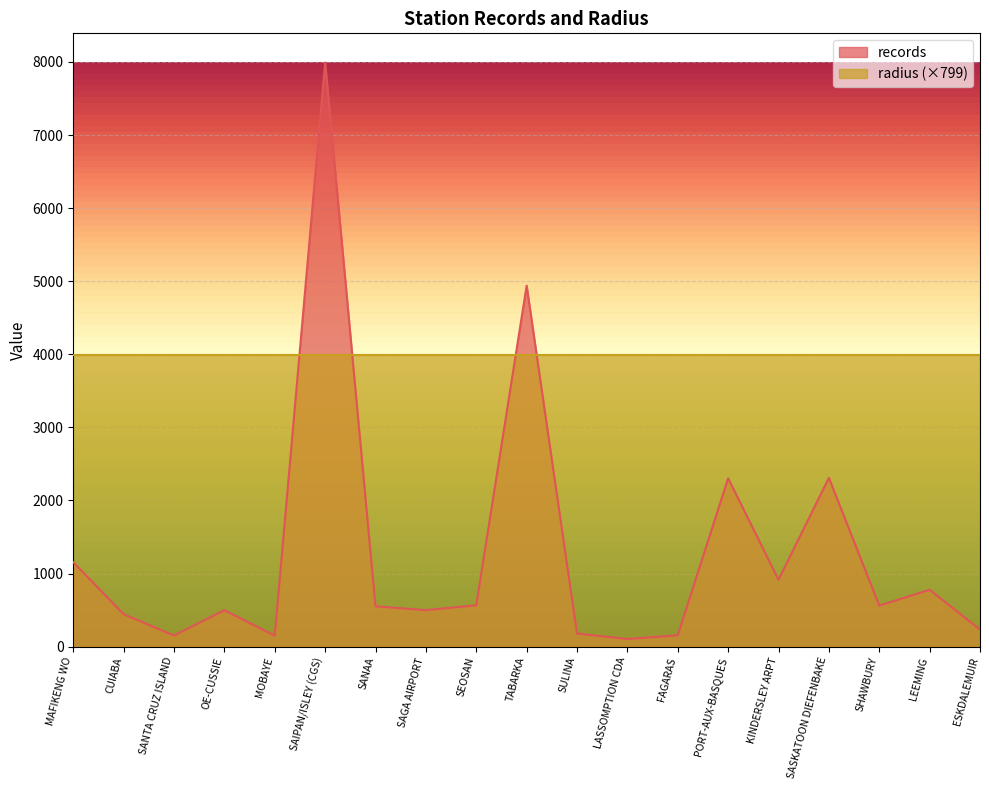

How many points are lower than both their immediate neighbors (excluding endpoints)?

6